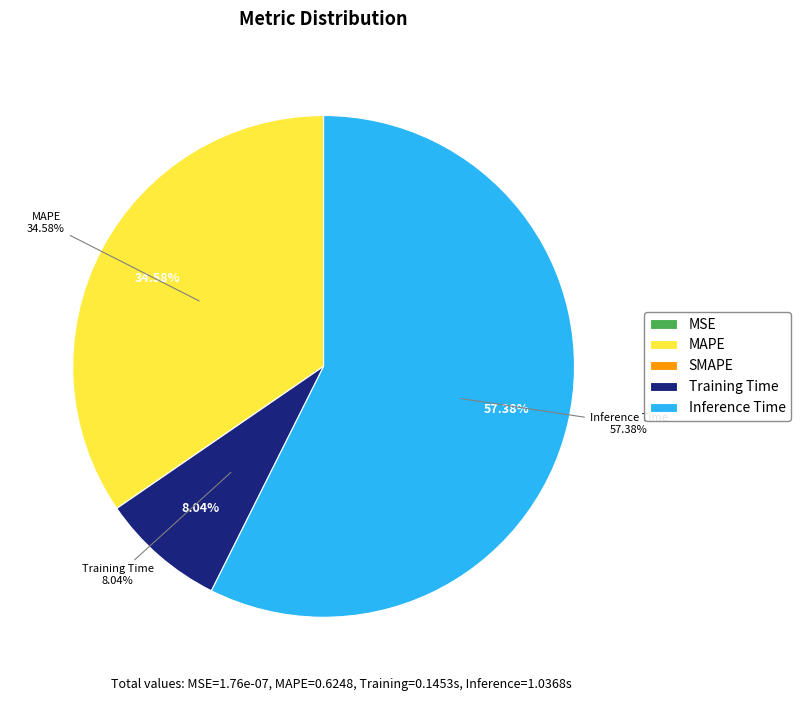

True or false: SMAPE accounts for 0% of the total.

True